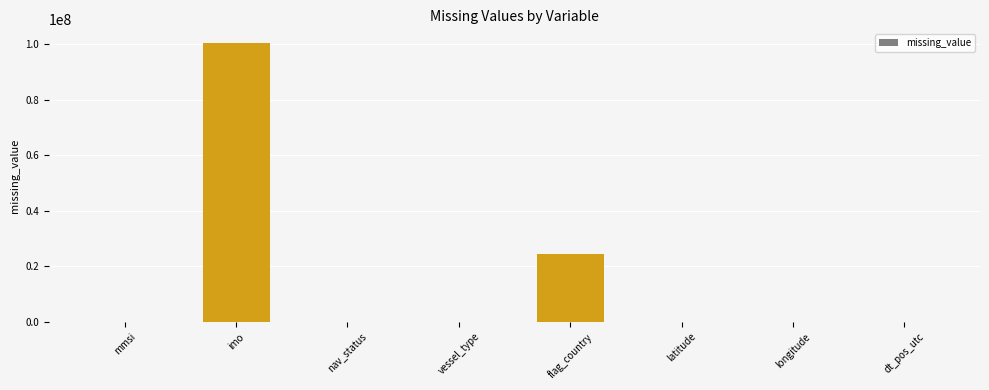

Reading left to right, extract all data points from this chart.

mmsi=0	imo=100258409	nav_status=0	vessel_type=0	flag_country=24453119	latitude=0	longitude=0	dt_pos_utc=0